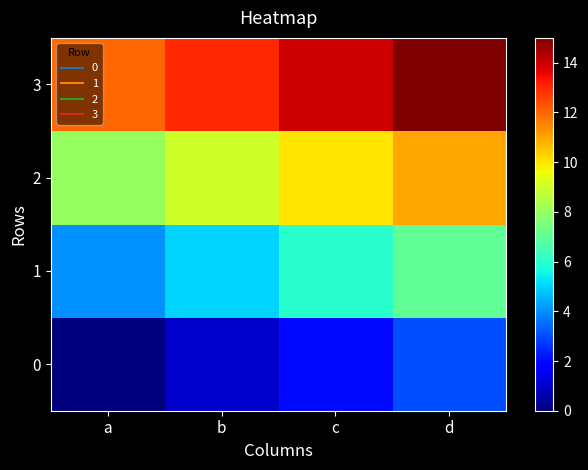

Which has a higher value, d or b?

d